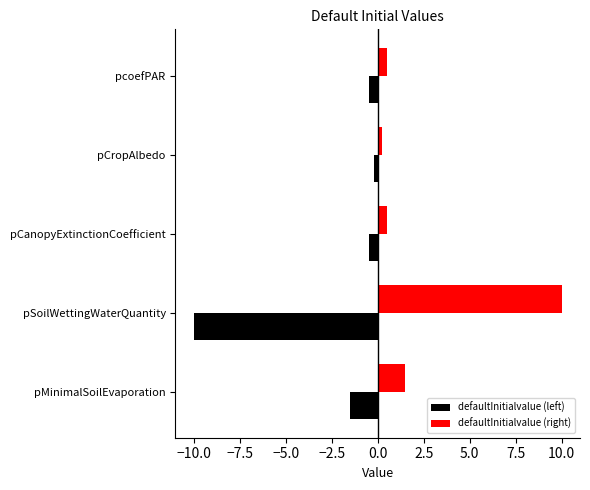

Where is defaultInitialvalue (left) nearest to the value -5?

pMinimalSoilEvaporation